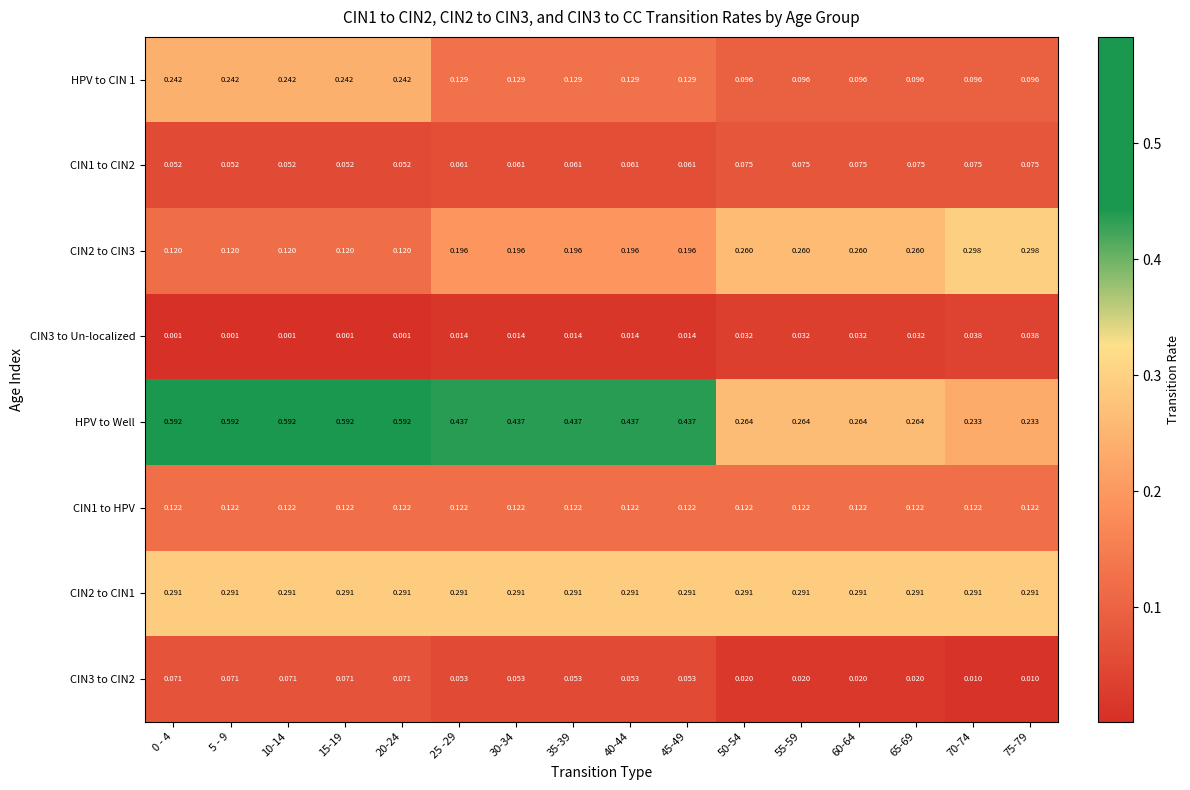

Which series has the largest total across all categories?

HPV to Well